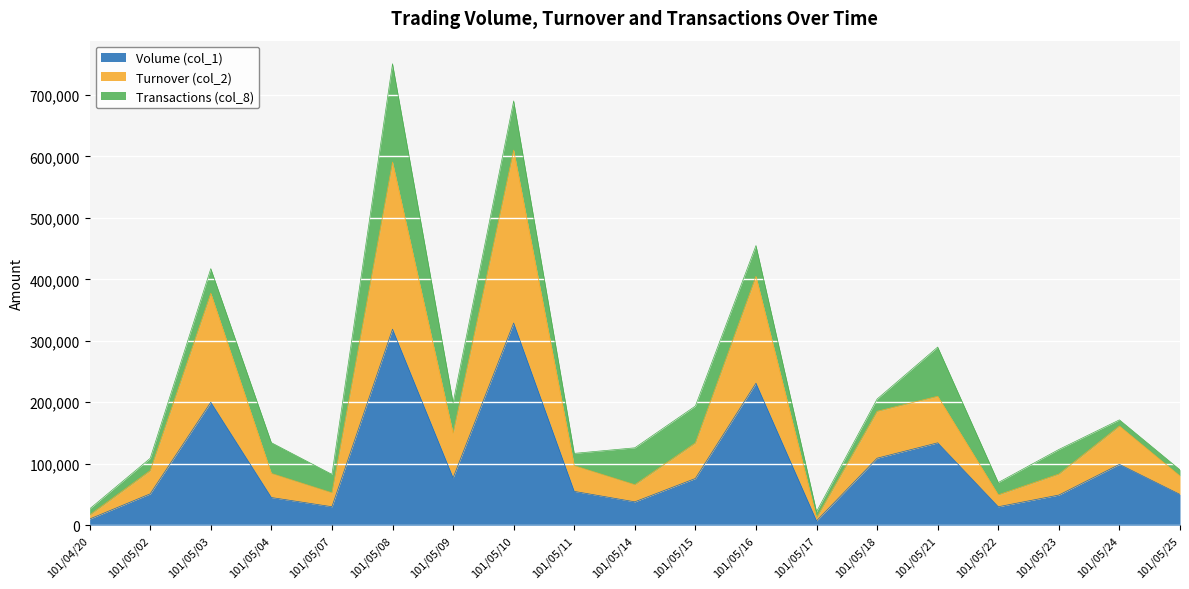

What is the label of the 9th point from the left?

101/05/11